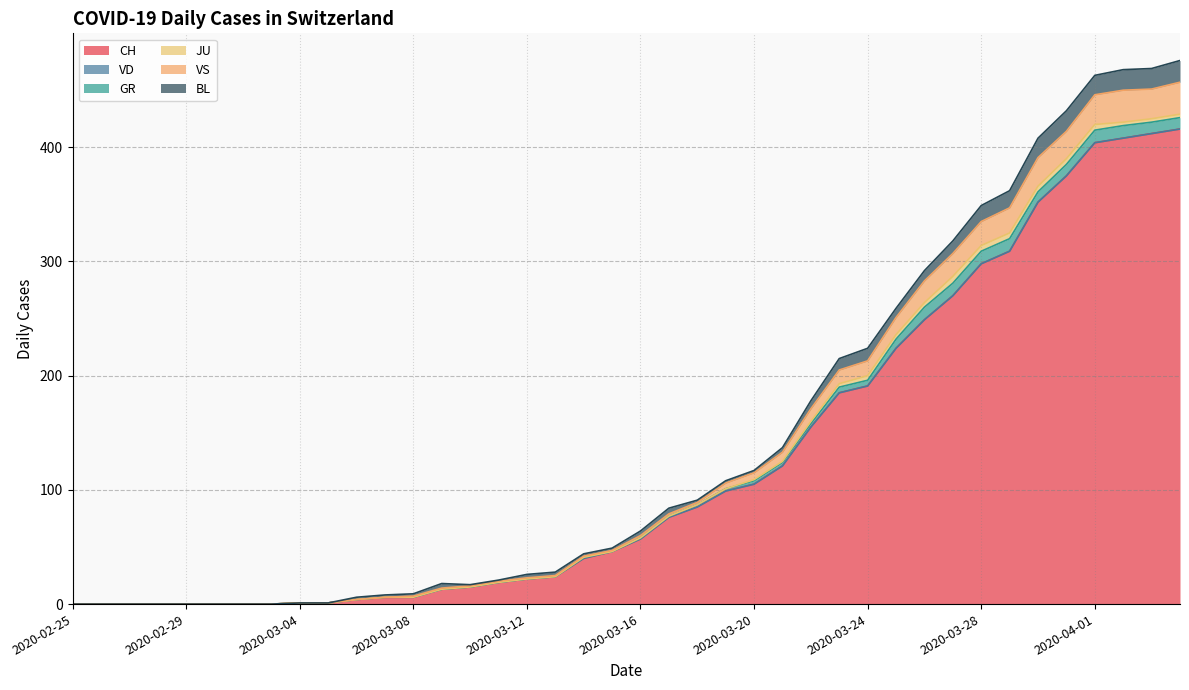

True or false: CH and GR intersect in this chart.

False